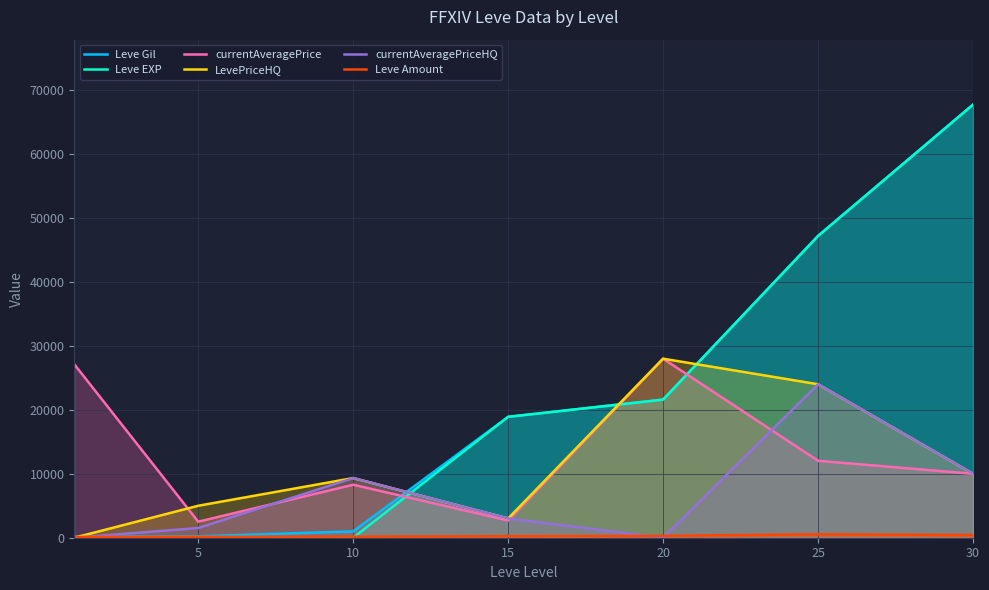

What is the highest value of the LevePriceHQ series?

28000